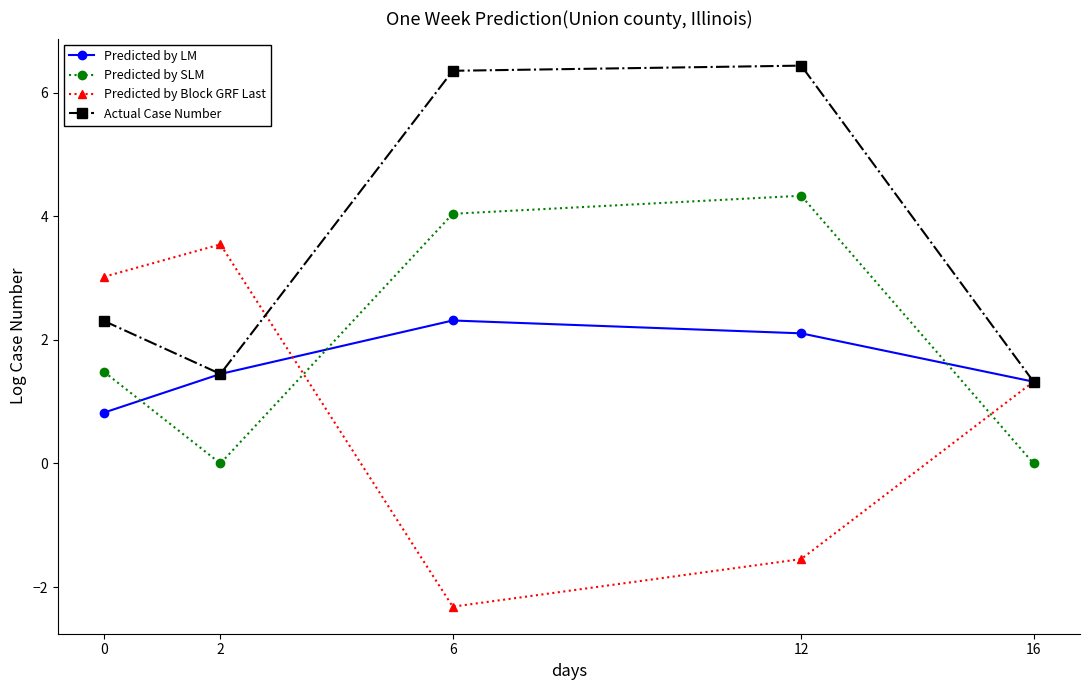

What is the maximum value for Predicted by SLM?

4.3